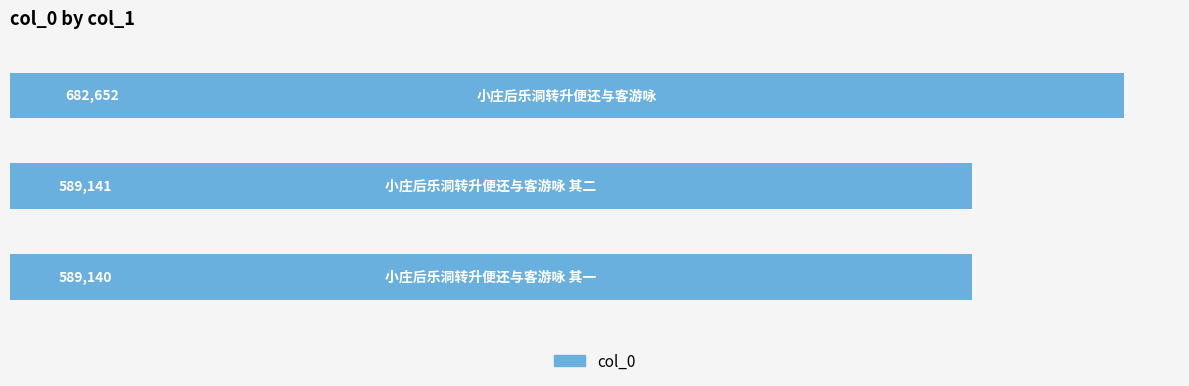

What is the sum of all values?

1860933